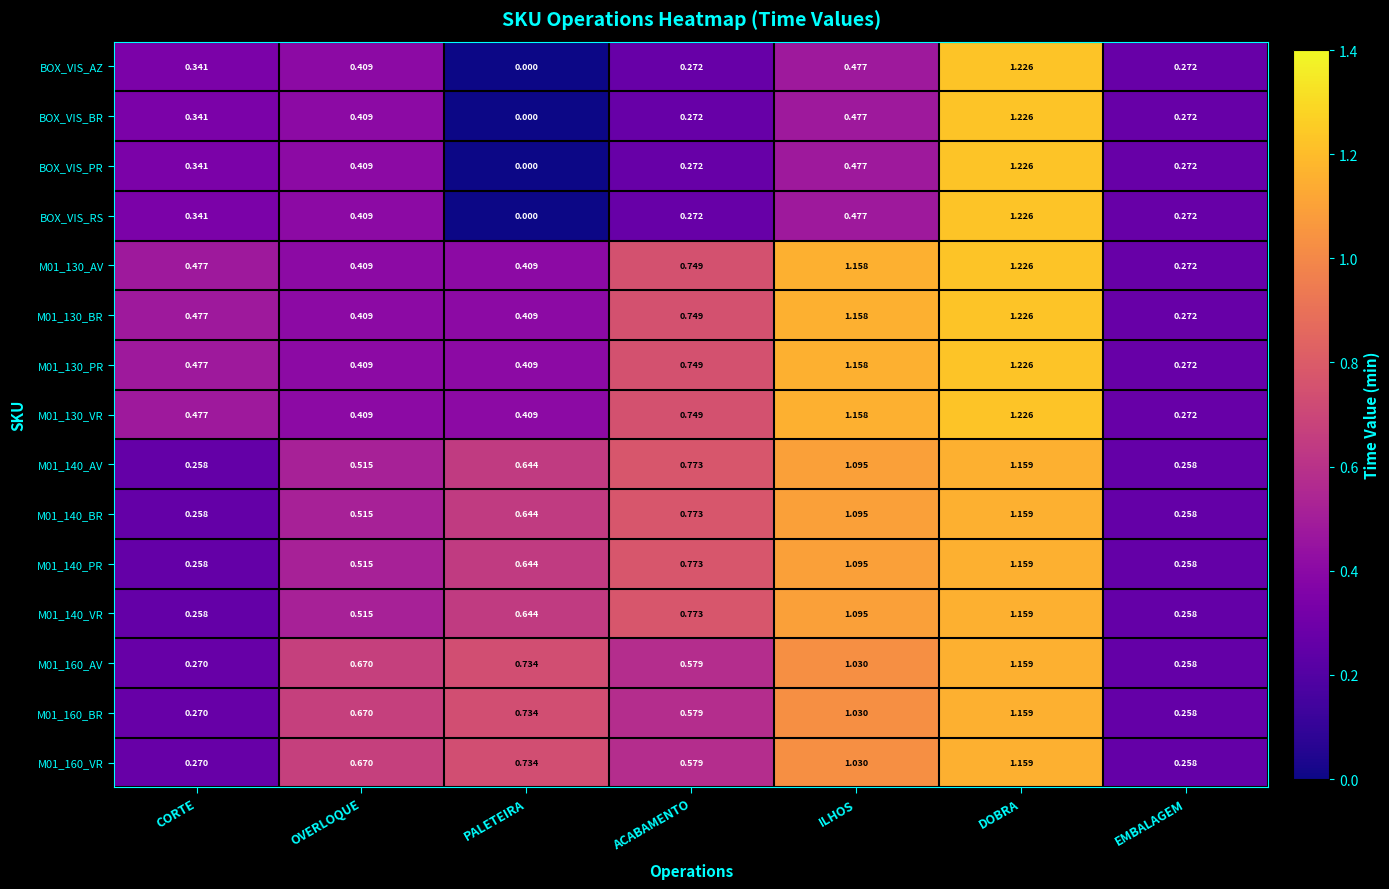

At which label is BOX_VIS_RS closest to 0?

PALETEIRA